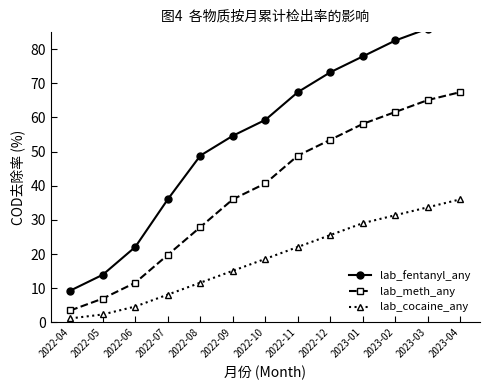

What is the difference between the highest and lowest values at 2022-09?

39.5